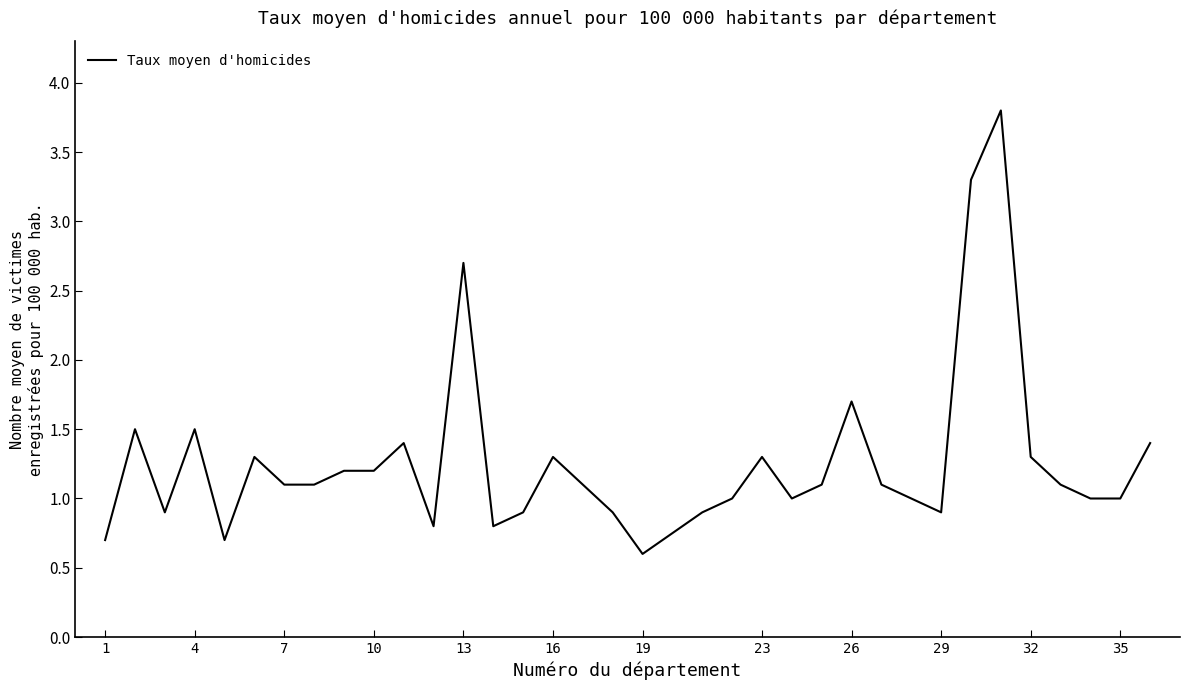

What is the maximum value shown in the chart?

3.8